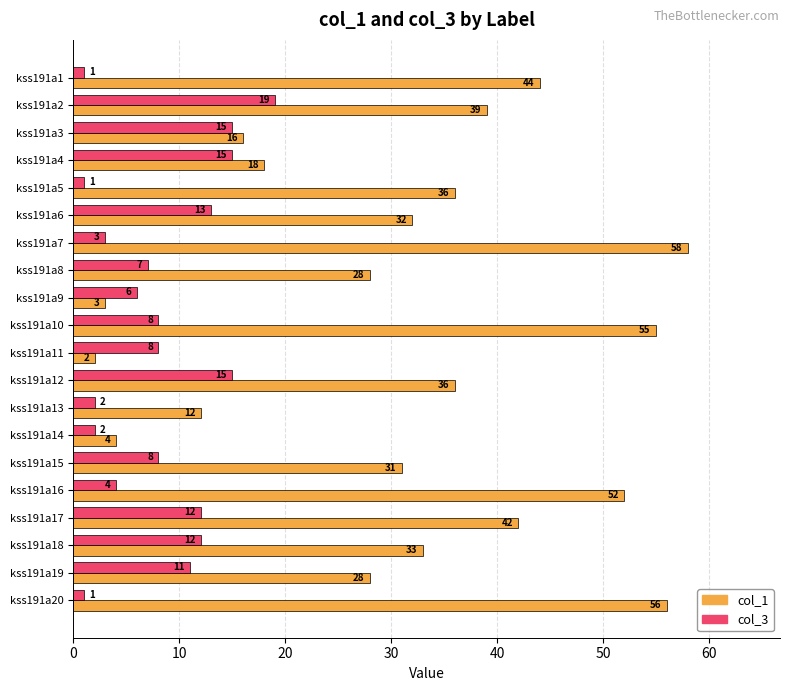

What is the difference between the second highest and minimum values in the col_1 series?

54